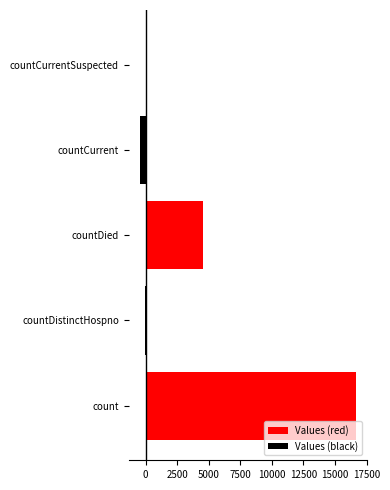

What are all the series names shown in the legend?

Values (red), Values (black)